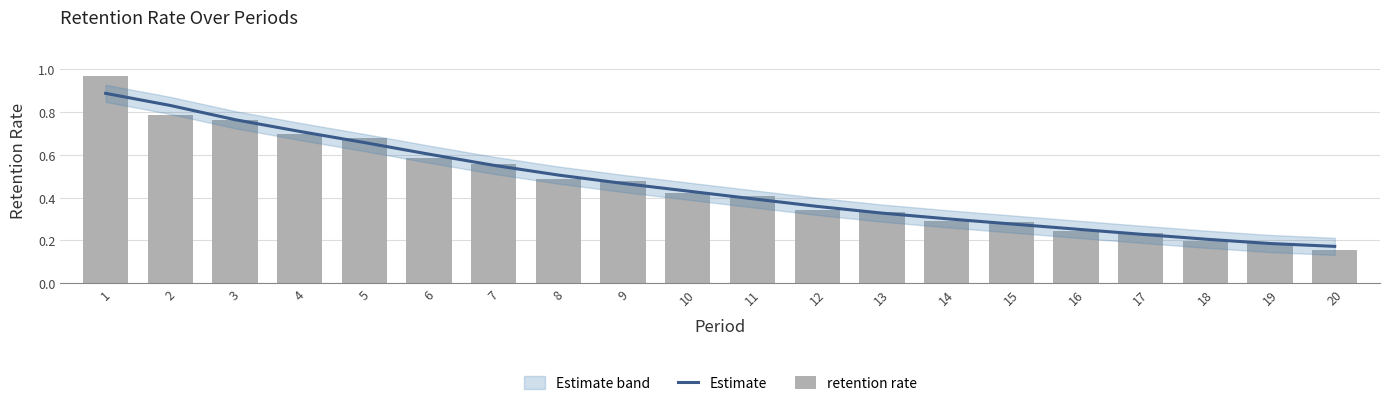

The retention rate series shows 0.2 at 11. True or false?

False